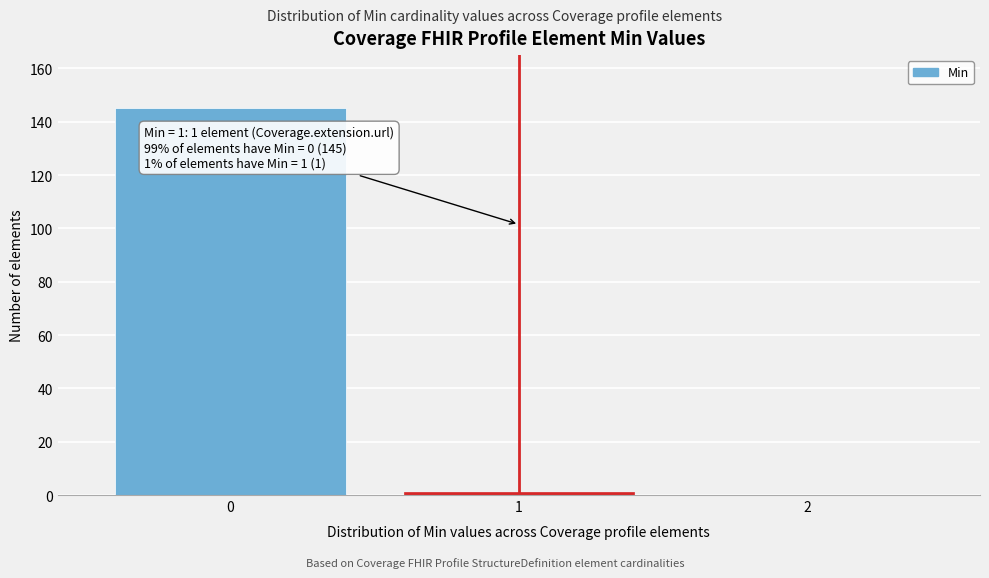

Reading left to right, list all the values displayed in this chart.

0=145	1=1	2=0